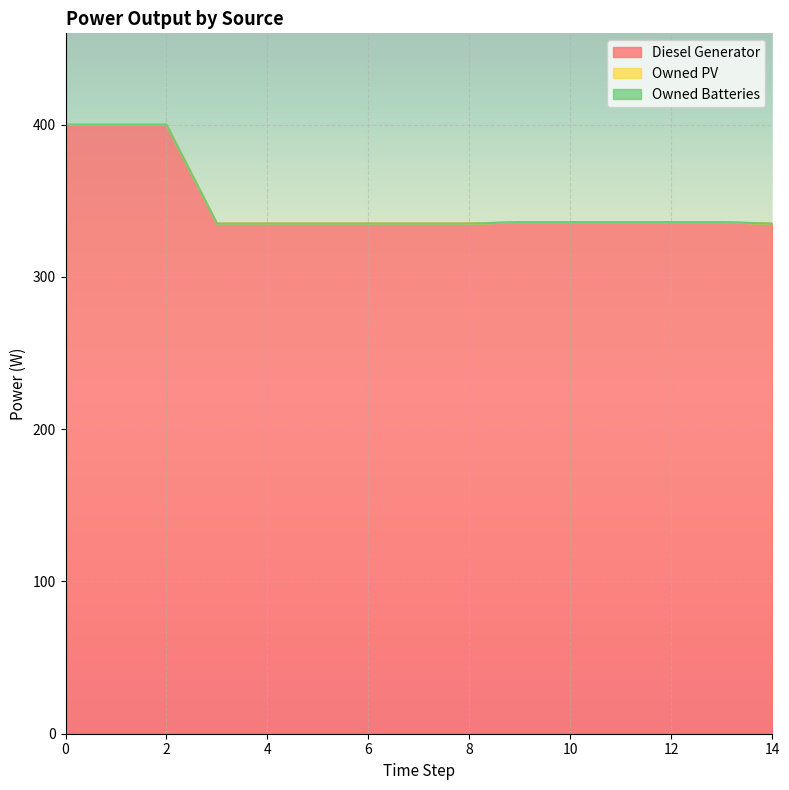

List the labels in order of Owned PV value, smallest first.

0, 1, 2, 3, 4, 5, 6, 7, 8, 9, 10, 11, 12, 13, 14